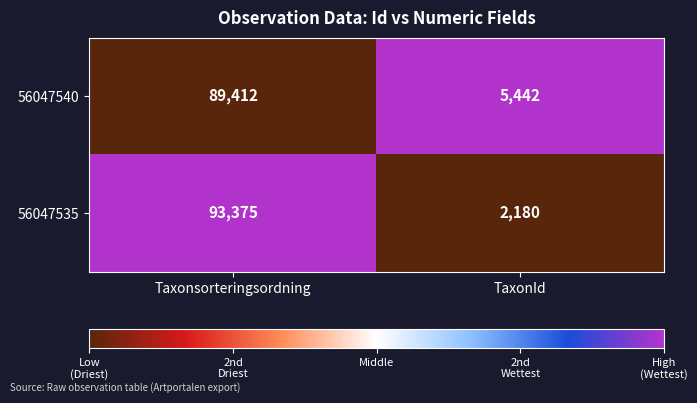

What is the difference between the 56047540 values at Taxonsorteringsordning and TaxonId?

83970